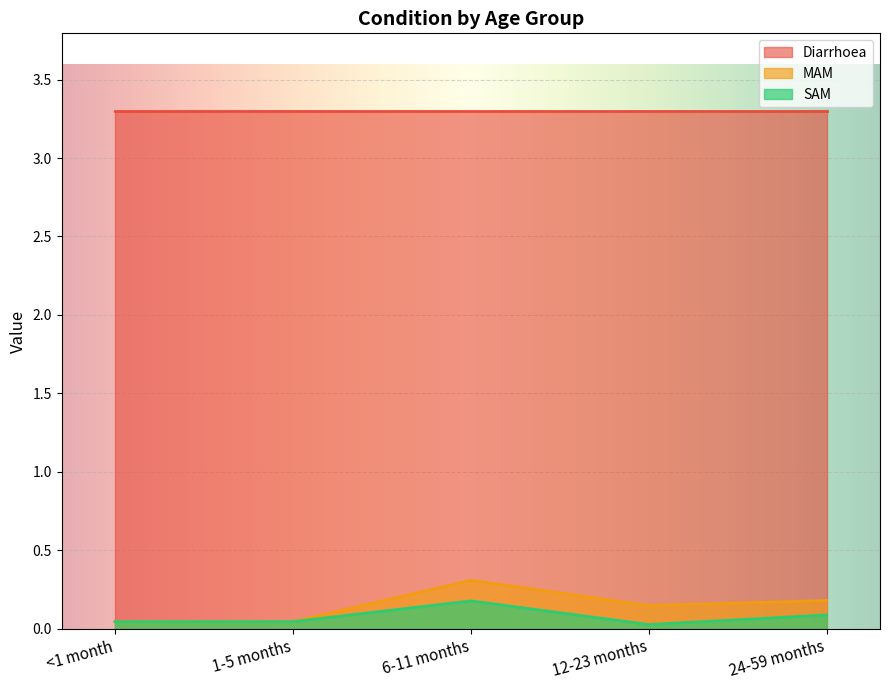

What is the label of the 3rd point from the right?

6-11 months